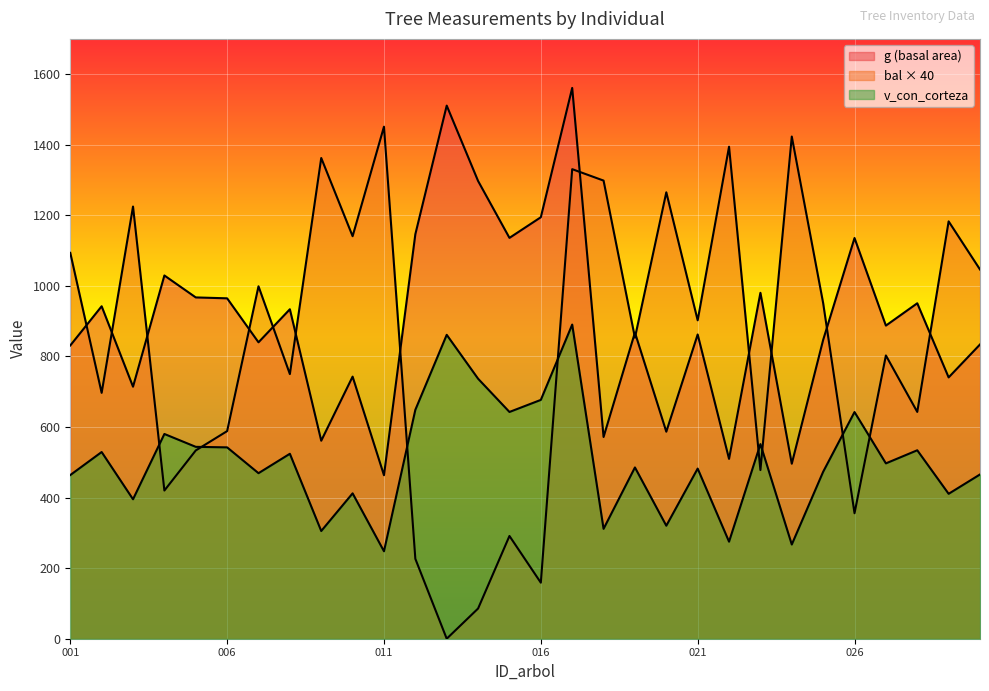

What are all the series names shown in the legend?

g, bal, v_con_corteza